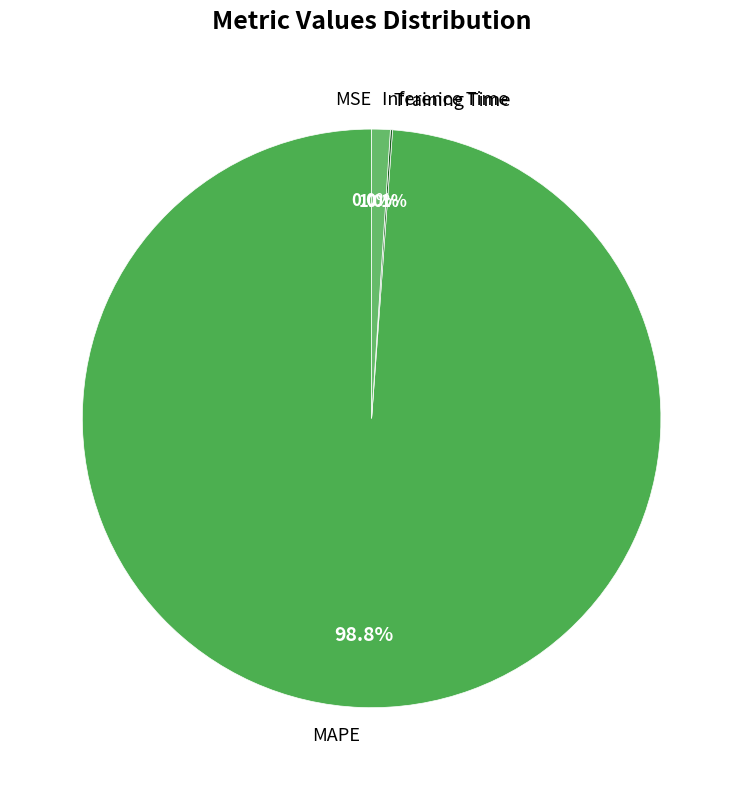

What percentage do Inference Time and MAPE together represent?

99.9%